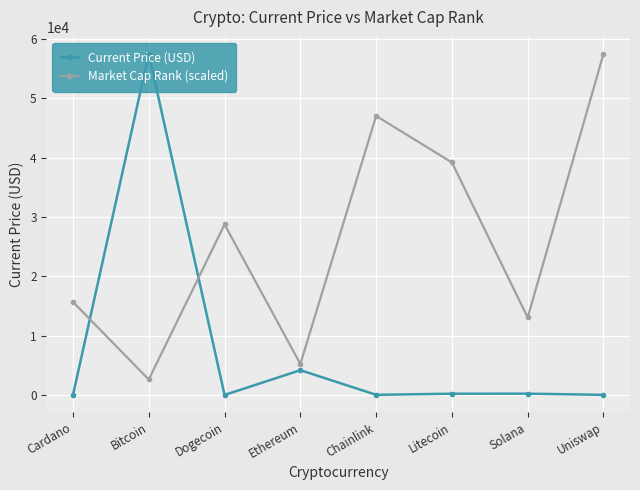

Between Cardano and Dogecoin, which series saw the biggest shift?

Market Cap Rank (scaled)